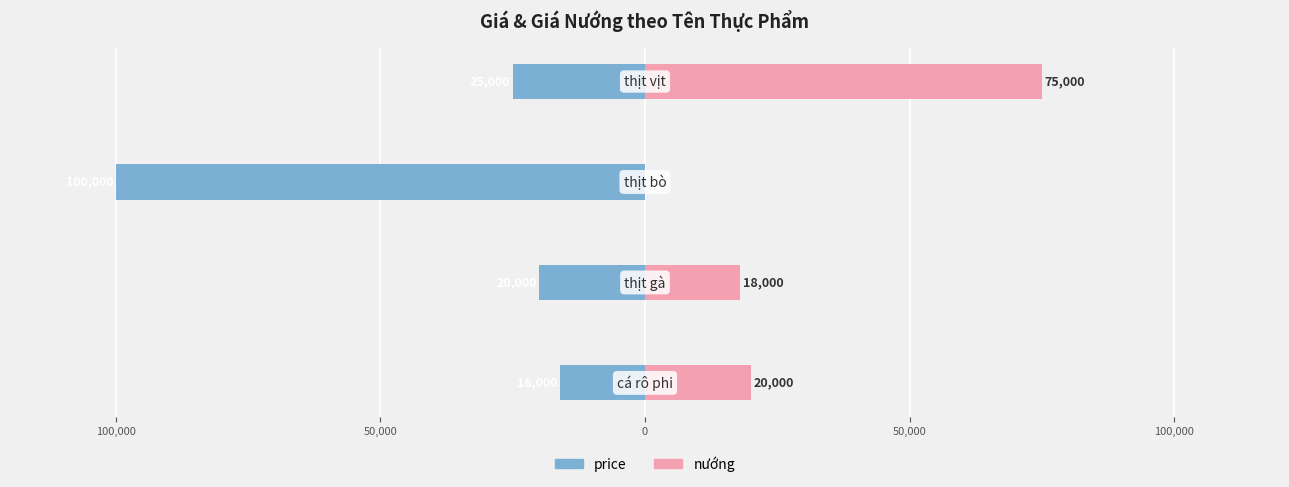

What is the value of the nướng bar at the 1st from the left?

20000